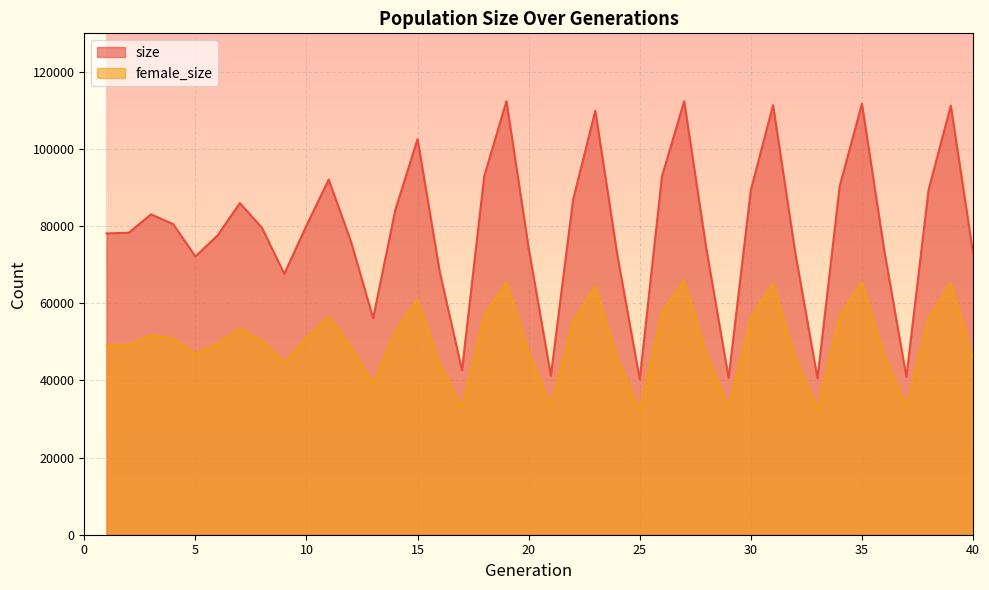

What is the value of the size point at the 8th from the left?

79568